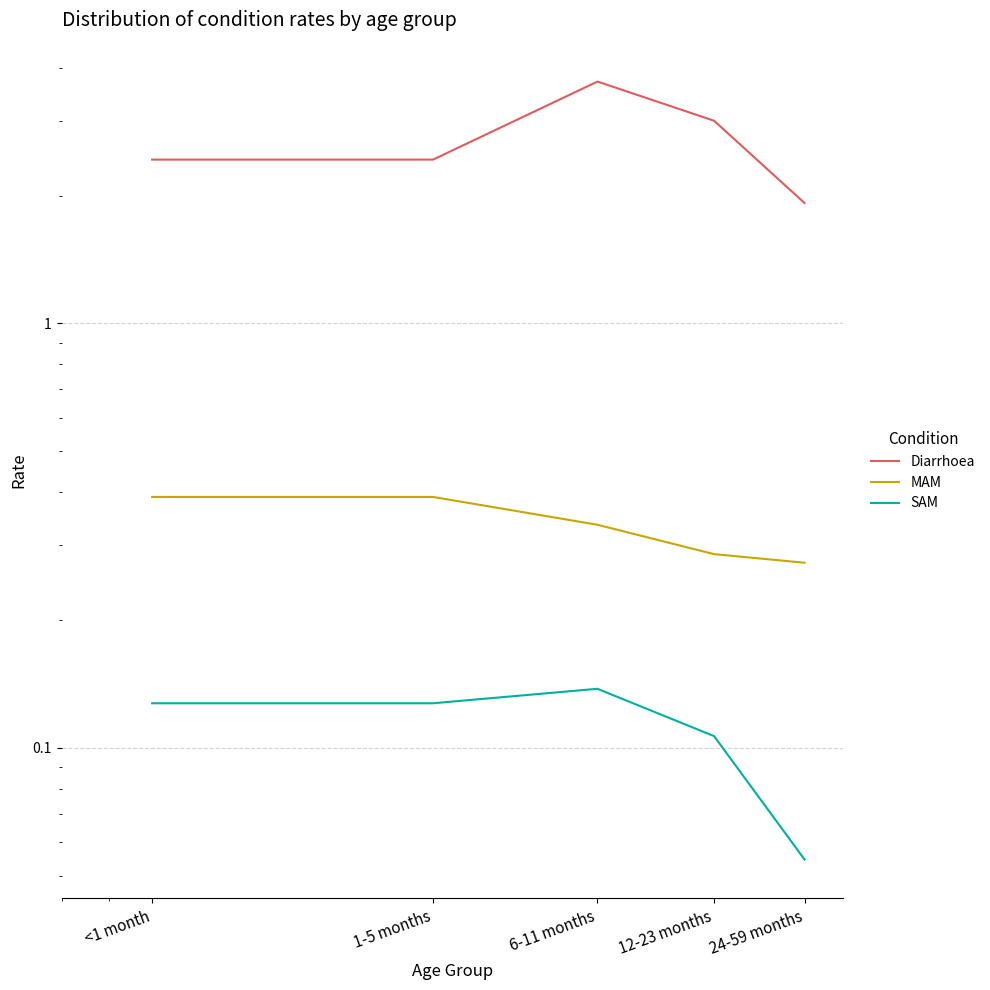

The value of SAM at <1 month is 0.1. True or false?

True